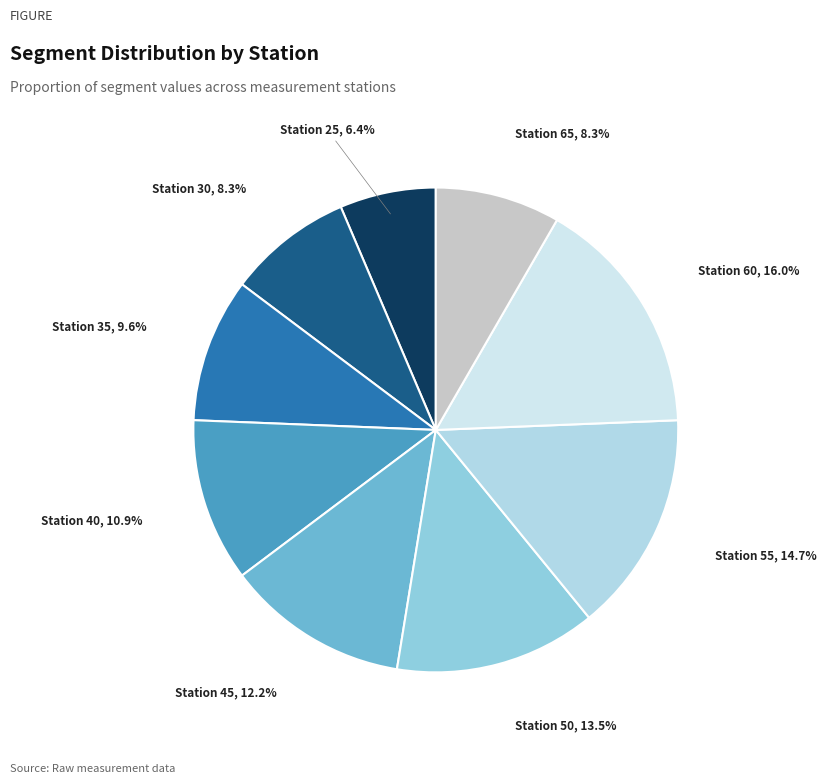

Rank the categories by value from lowest to highest.

25, 30, 65, 35, 40, 45, 50, 55, 60